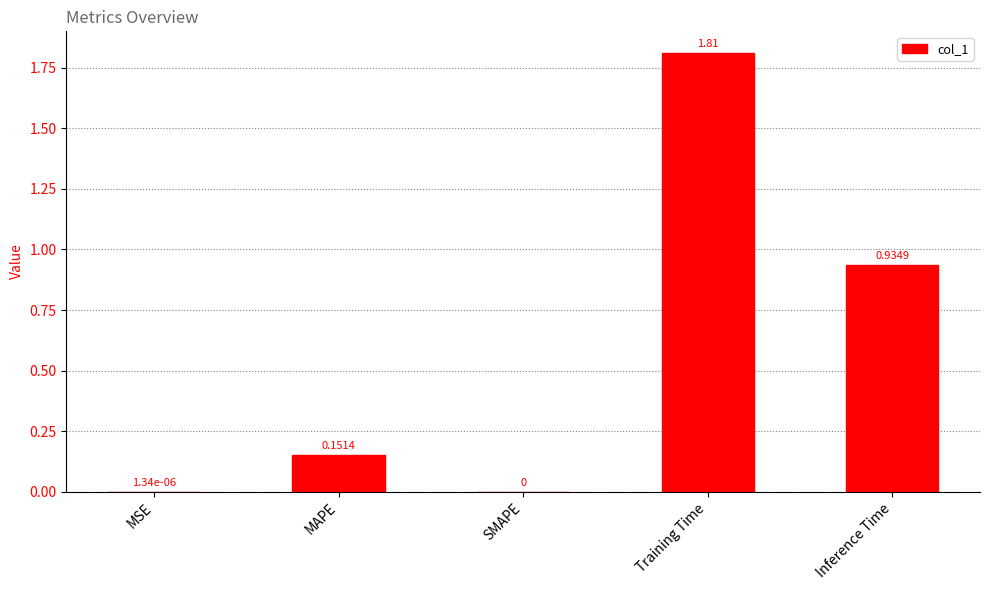

What is the sum of all values?

2.9